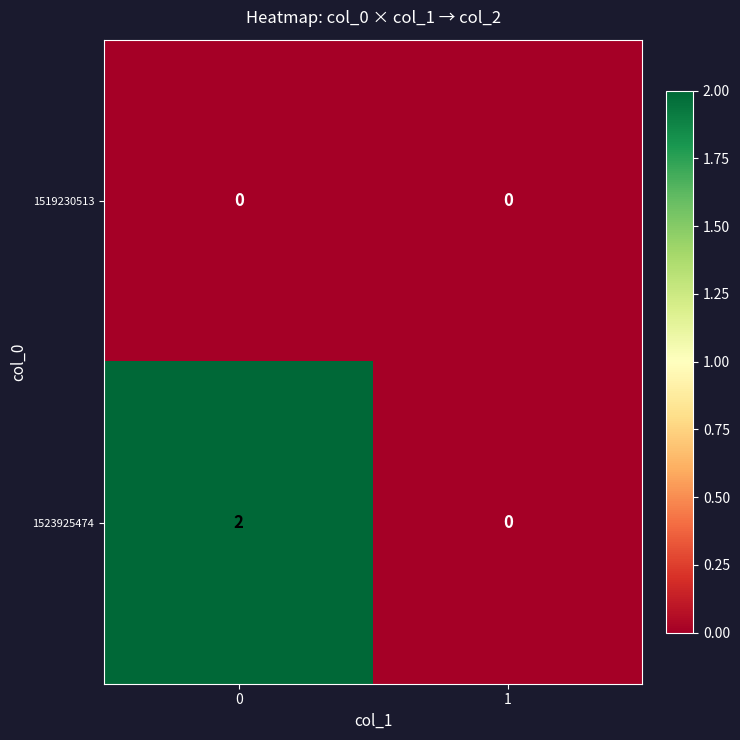

List the series in order of their peak value, lowest first.

1519230513, 1523925474